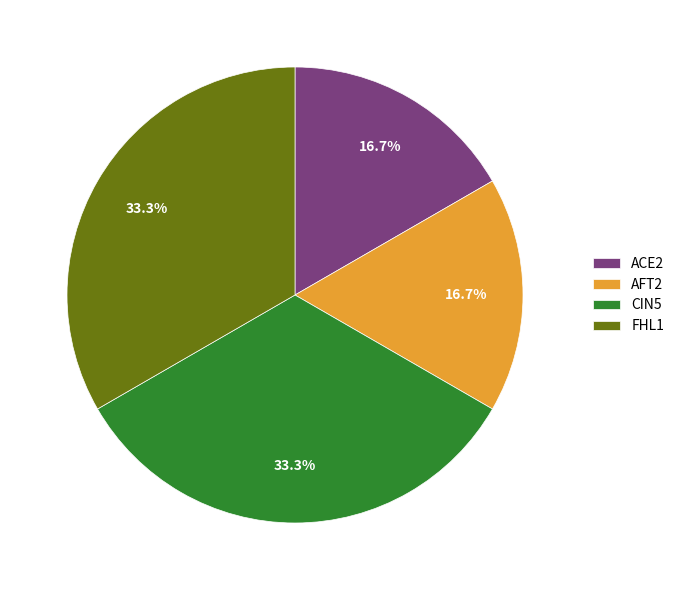

Is there a majority slice in this chart?

No